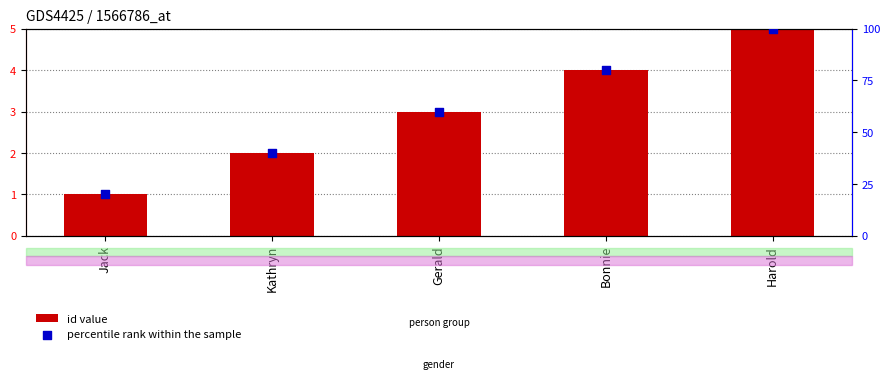

What are all the series names shown in the legend?

id value, percentile rank within the sample